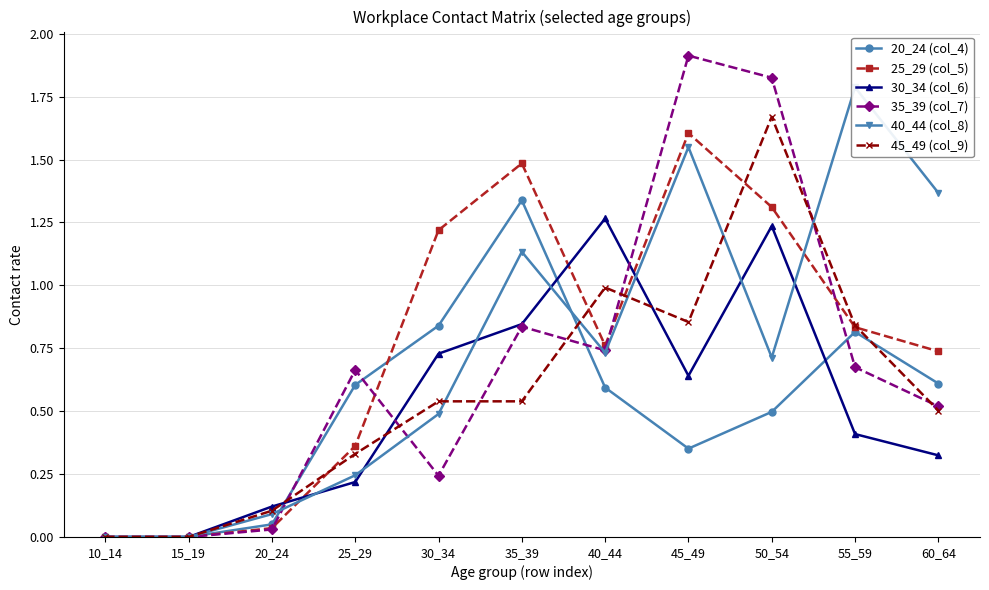

The value of 20_24 (col_4) at 55_59 is 0.8. True or false?

True